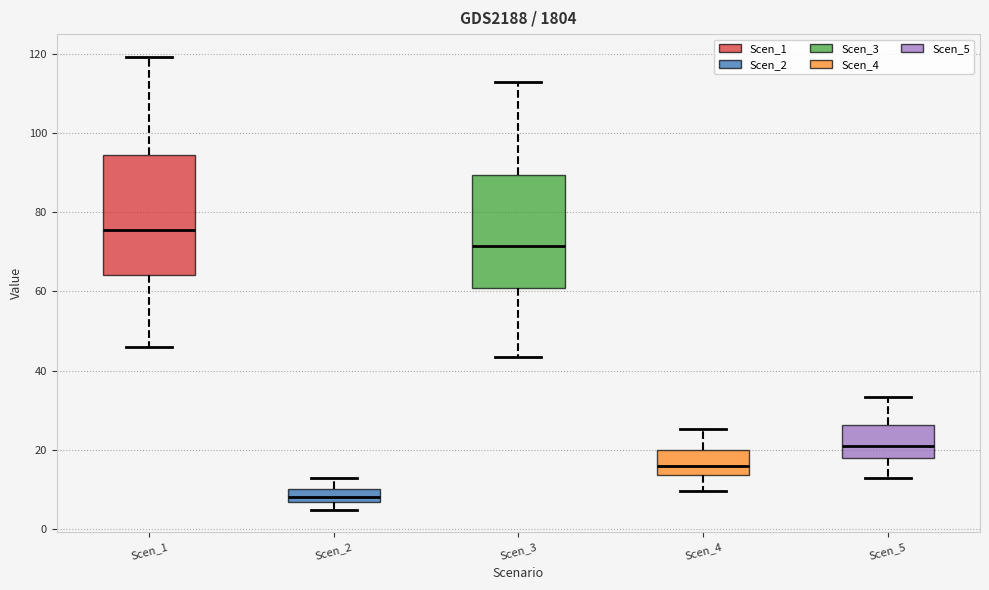

Which box has the highest median line?

Scen_1